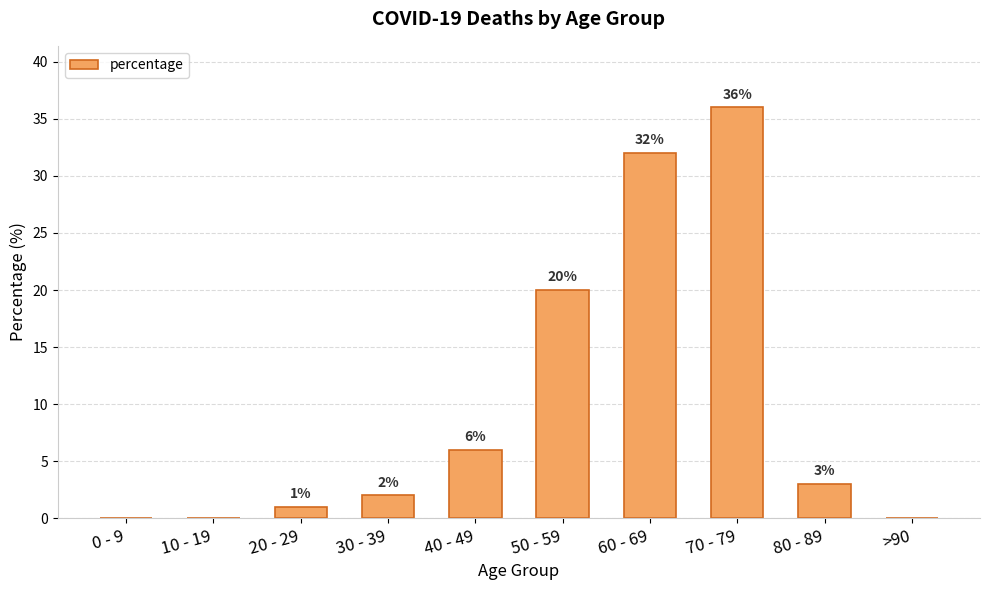

The chart shows a value of 18 at 10 - 19. True or false?

False